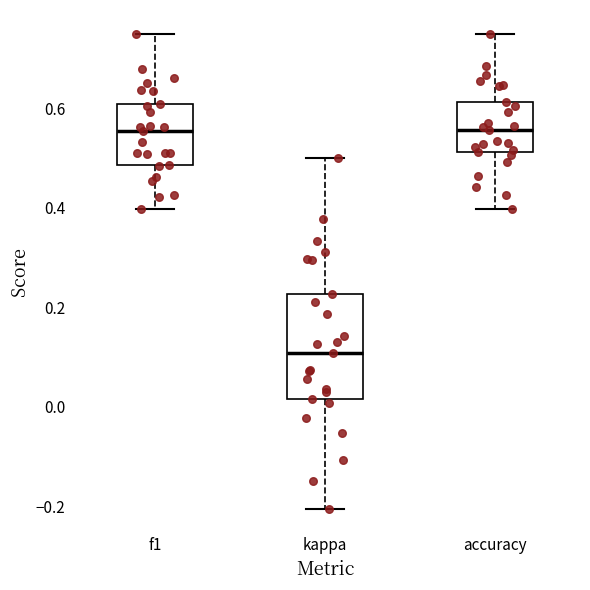

Reading left to right, read every box against the y-axis: the position of its median line, the range the box covers, and the ends of its whiskers. The values are not printed on the chart, so give them approximately, as read against the axis.

f1: median 0.56, box 0.48 to 0.60, whiskers 0.40 to 0.76
kappa: median 0.10, box 0.02 to 0.22, whiskers -0.20 to 0.50
accuracy: median 0.56, box 0.52 to 0.62, whiskers 0.40 to 0.76